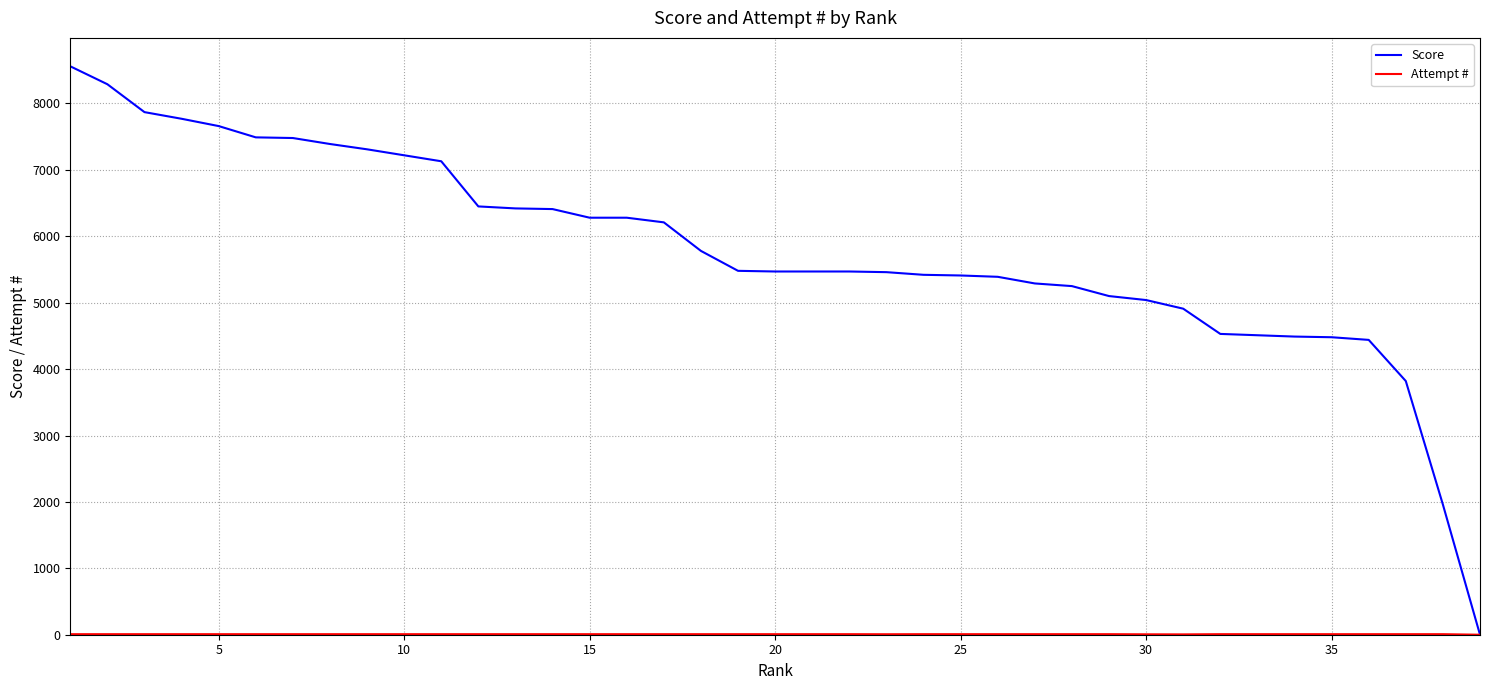

Which series has the largest total across all categories?

Score